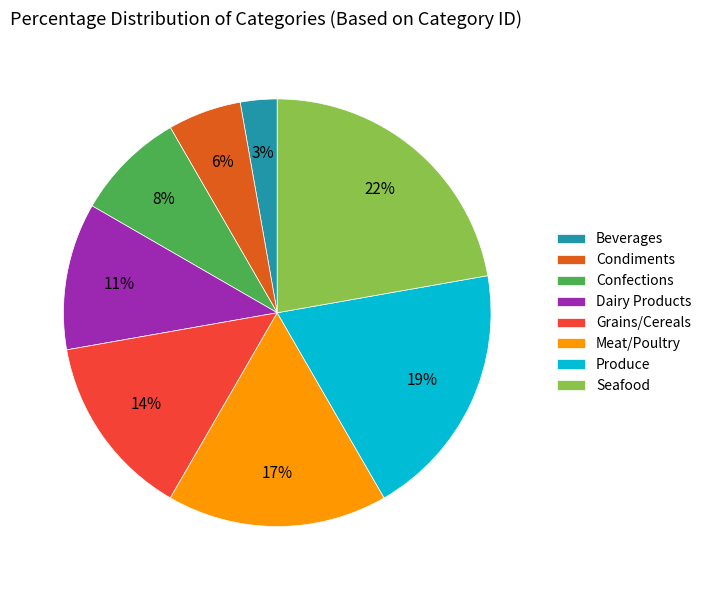

Combined, do Grains/Cereals and Condiments account for over 50%?

No